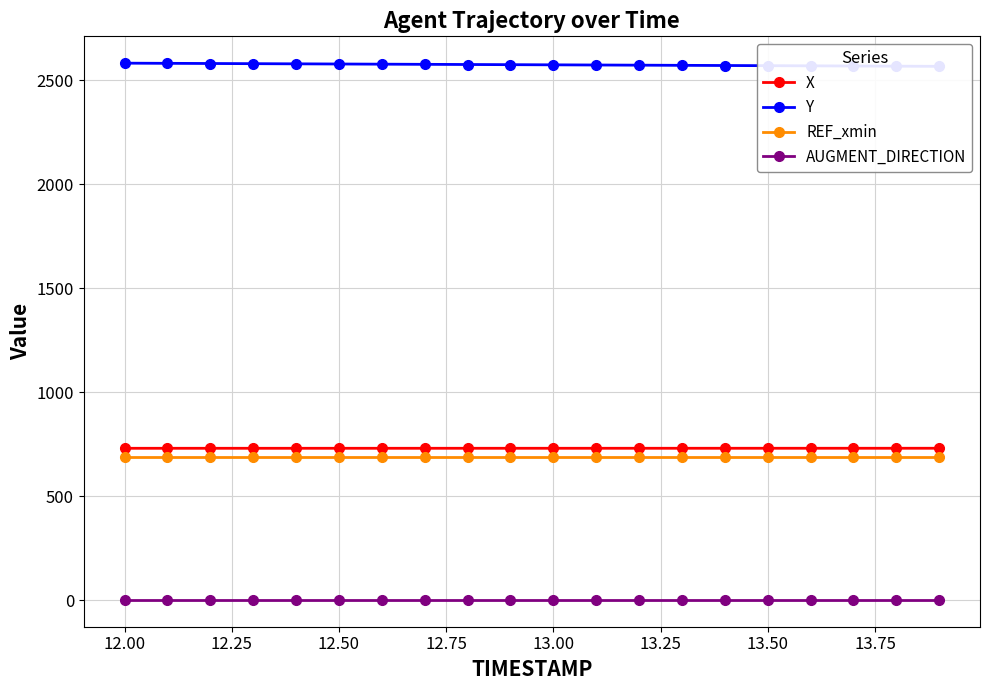

How many lines are shown in the chart?

4